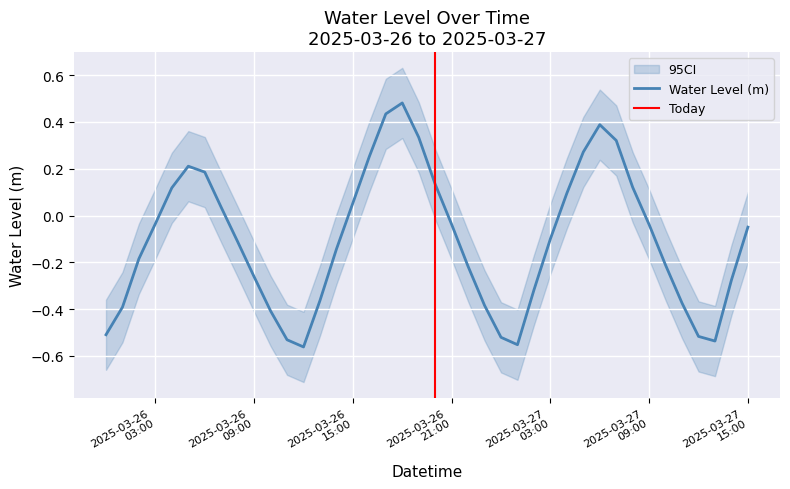

How many points are higher than both their immediate neighbors (excluding endpoints)?

3